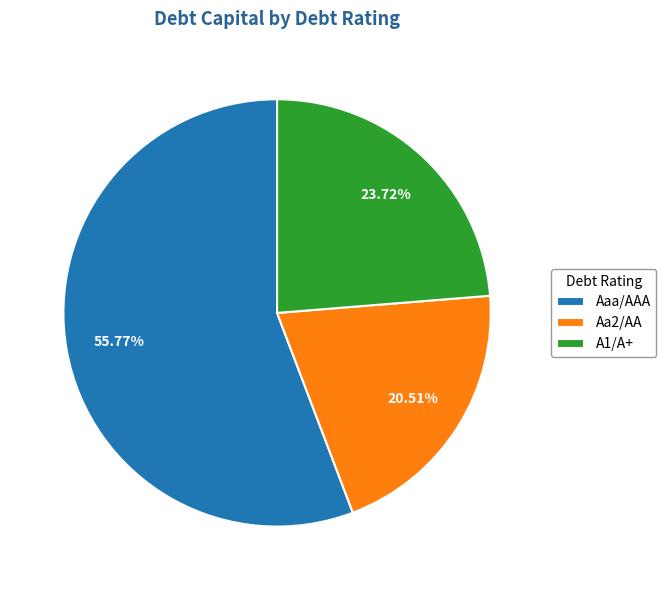

Does Aaa/AAA represent more than half of the total?

Yes